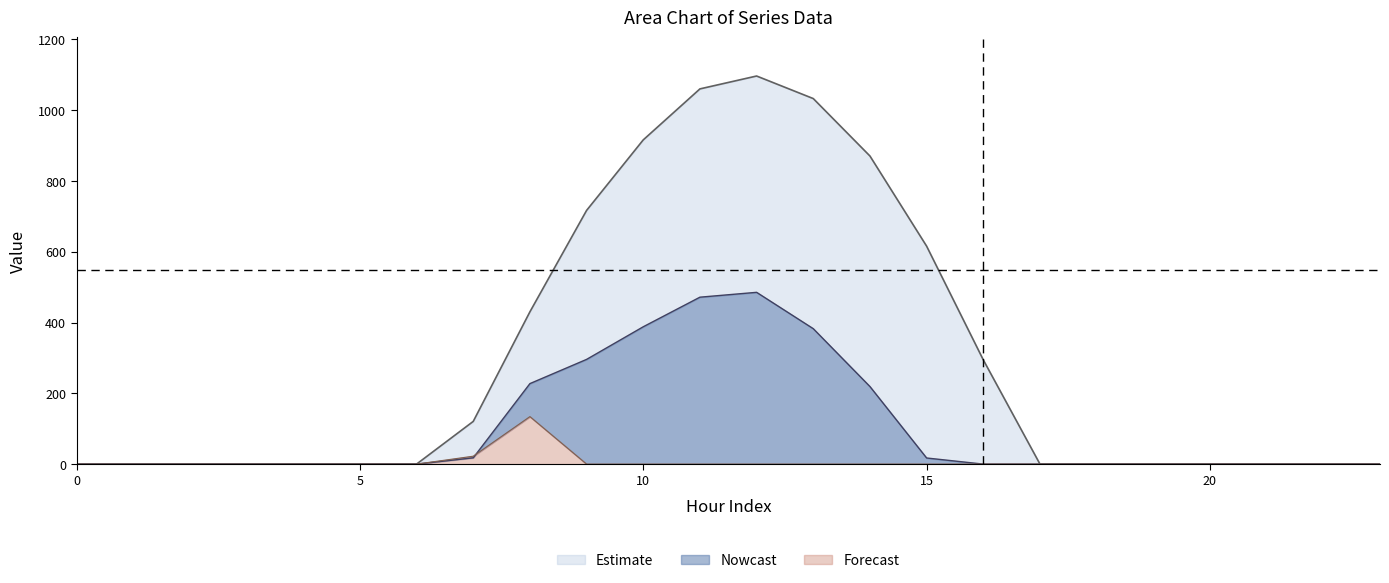

Does the chart have visible grid lines?

No